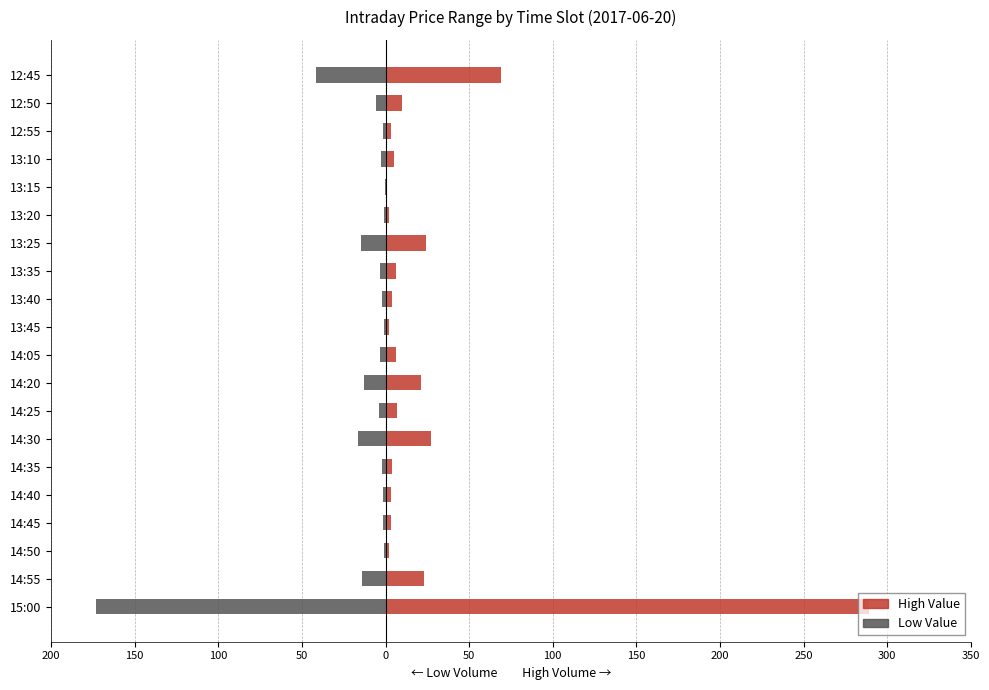

Between 14:40 and 14:20, which is larger?

14:20